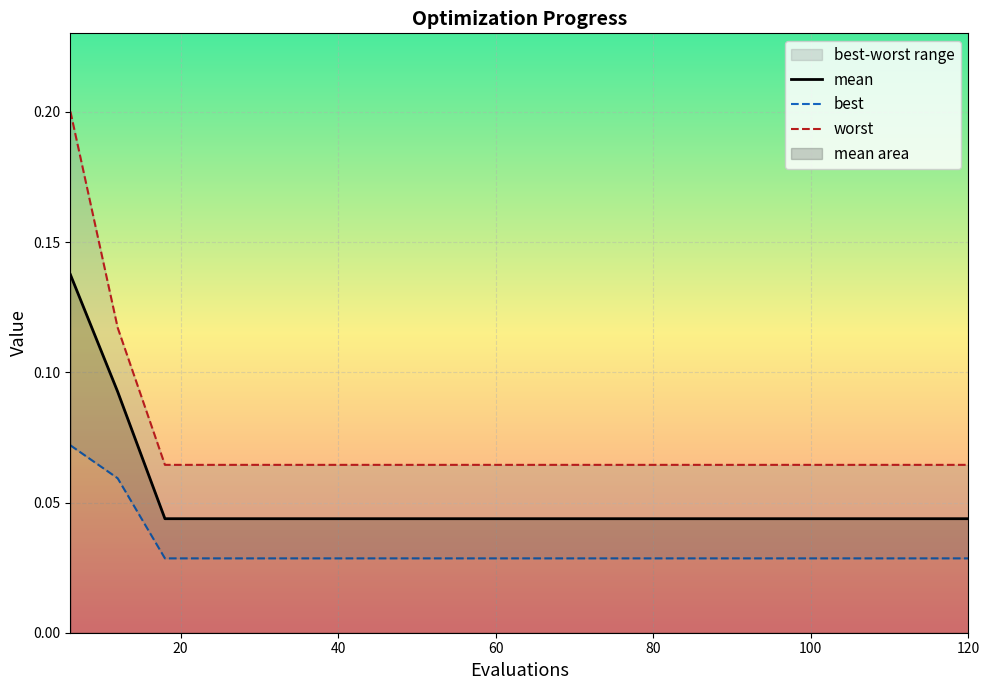

True or false: worst and mean intersect in this chart.

False